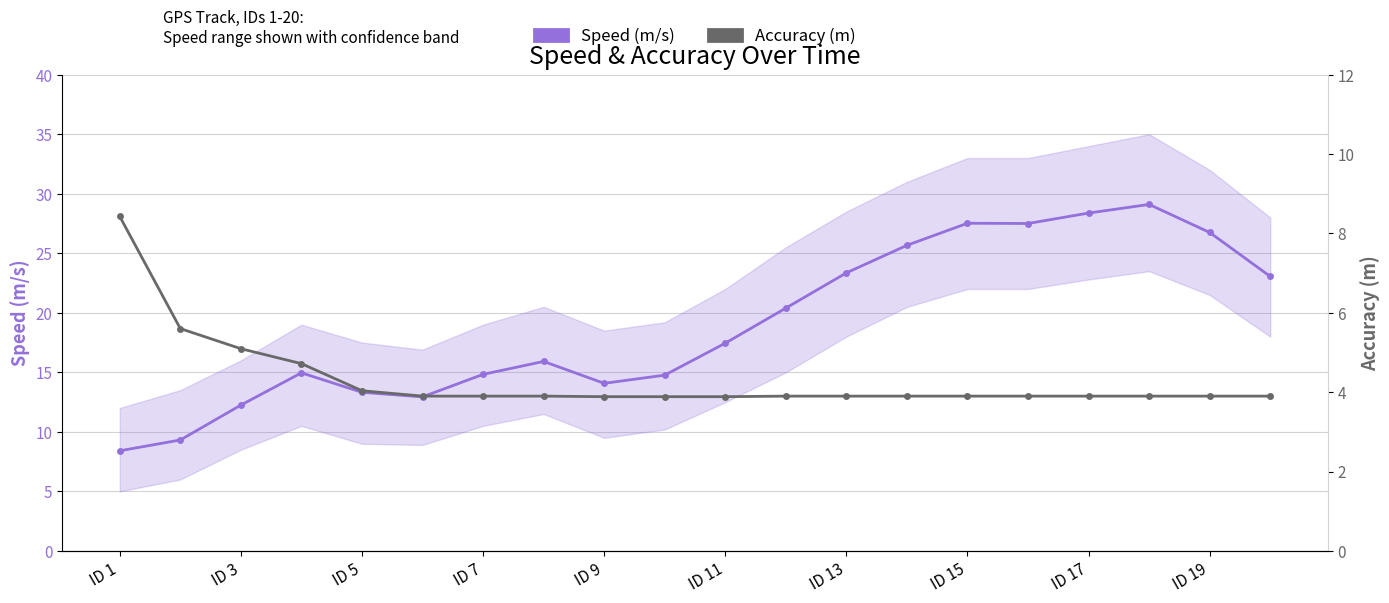

How many lines are shown in the chart?

2